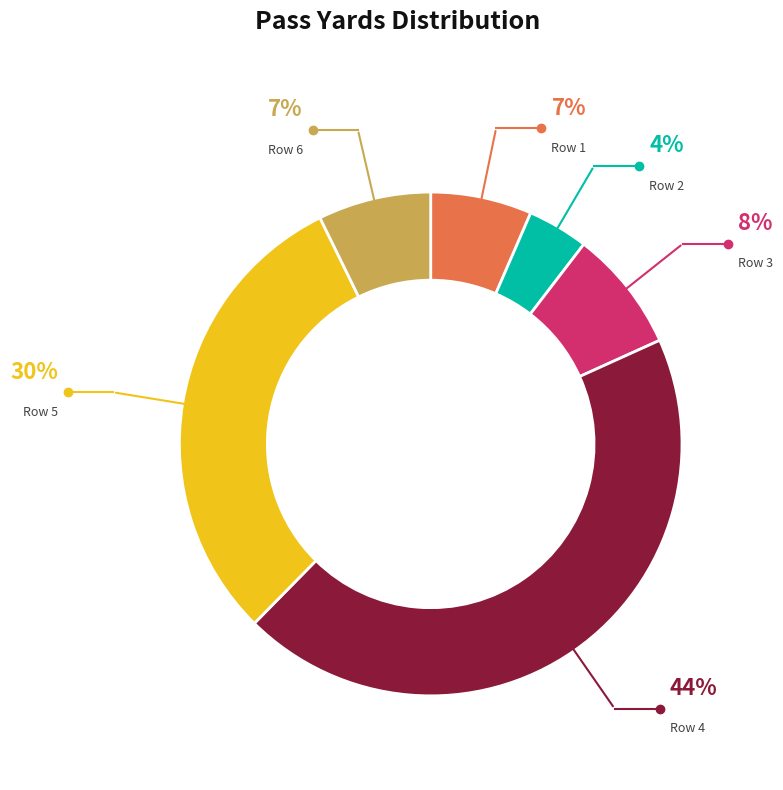

Does any single category account for the majority?

No